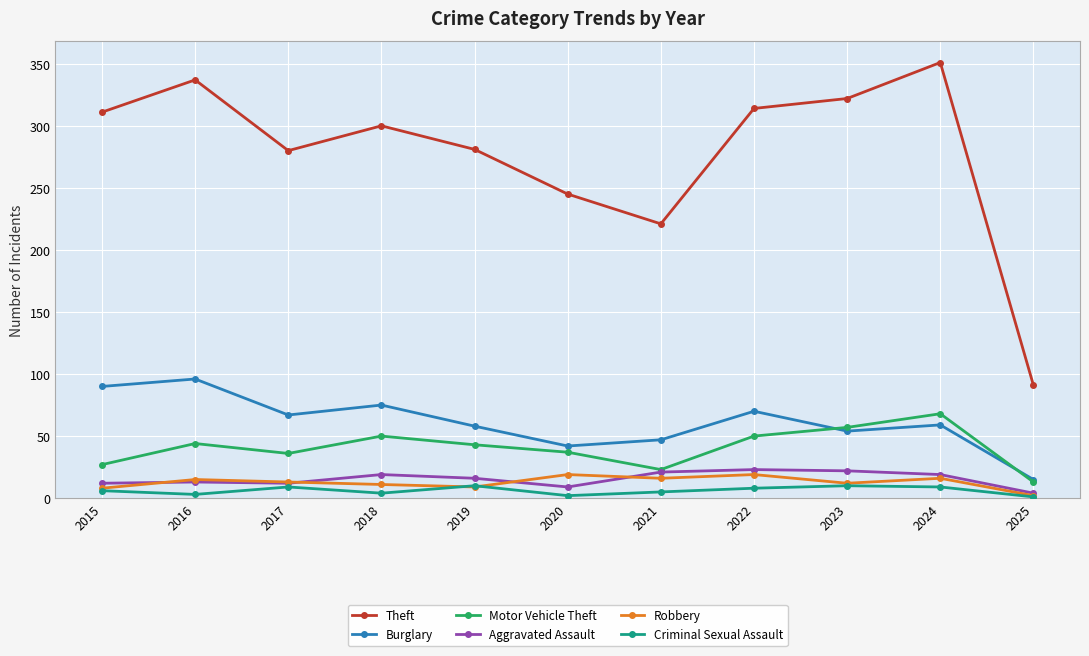

Rank the series by their maximum value, from highest to lowest.

Theft, Burglary, Motor Vehicle Theft, Aggravated Assault, Robbery, Criminal Sexual Assault